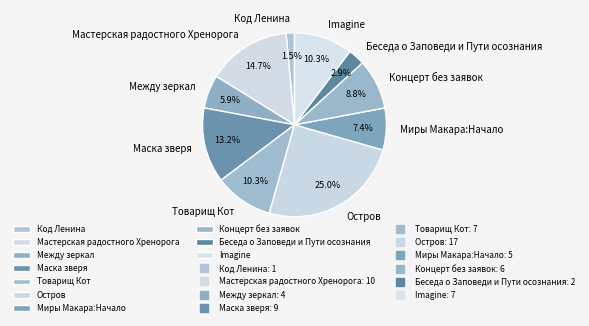

Combined, do Остров and Товарищ Кот account for over 50%?

No